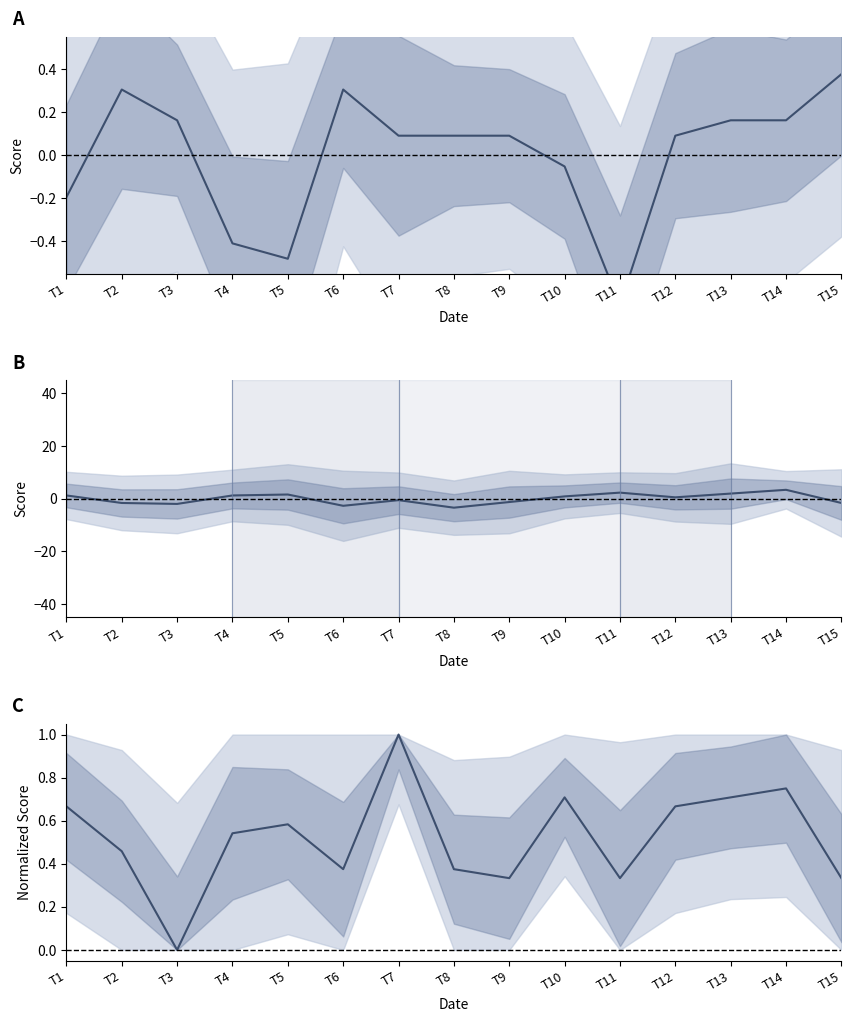

What is the maximum value for fatigue?

3.4